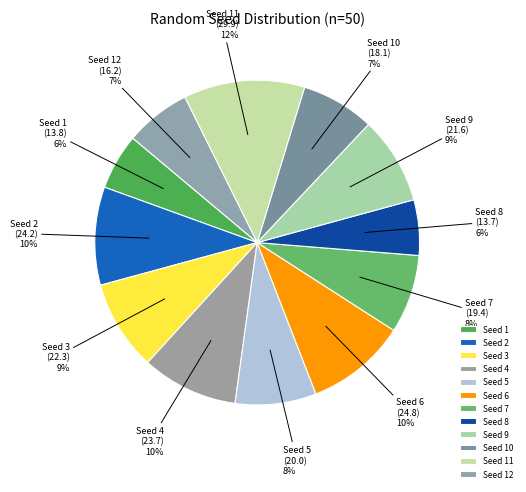

Is it true that Seed 4 is 10% of the pie?

True